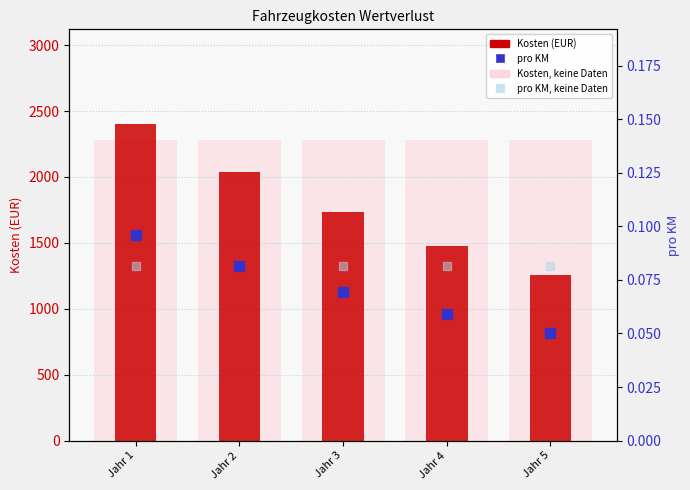

Which series contains the lowest Y value?

pro KM